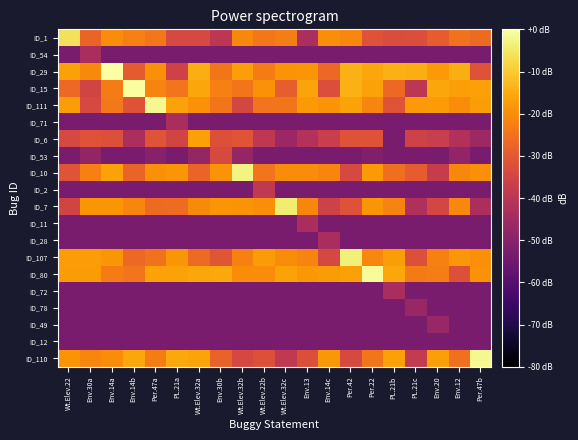

List the series in order of their peak value, lowest first.

ID_12, ID_78, ID_49, ID_54, ID_71, ID_11, ID_28, ID_72, ID_2, ID_53, ID_6, ID_1, ID_7, ID_107, ID_10, ID_111, ID_110, ID_80, ID_15, ID_29